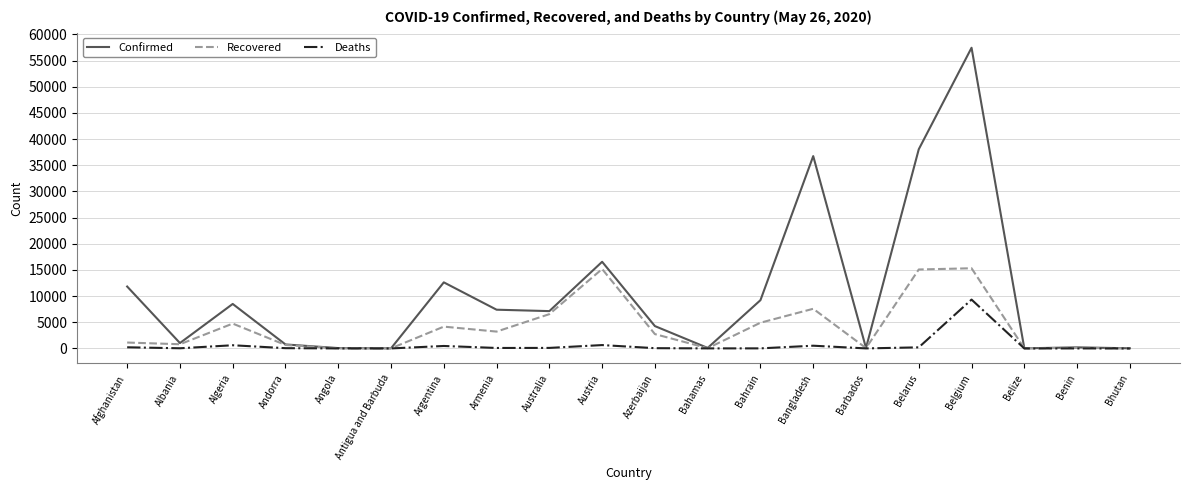

Rank the series by their average value, from lowest to highest.

Deaths, Recovered, Confirmed